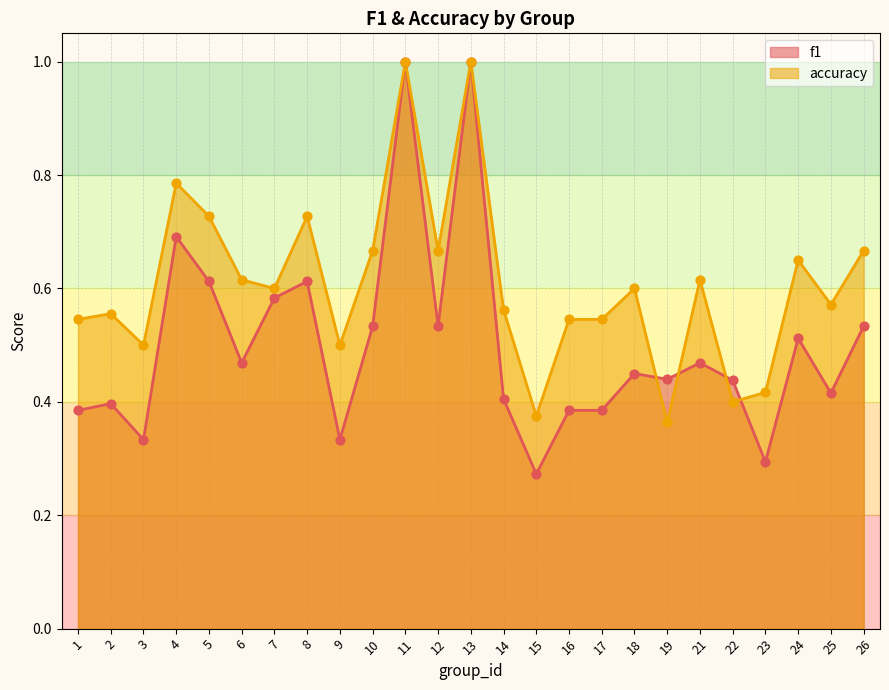

At which category is the sum across all series the highest?

11